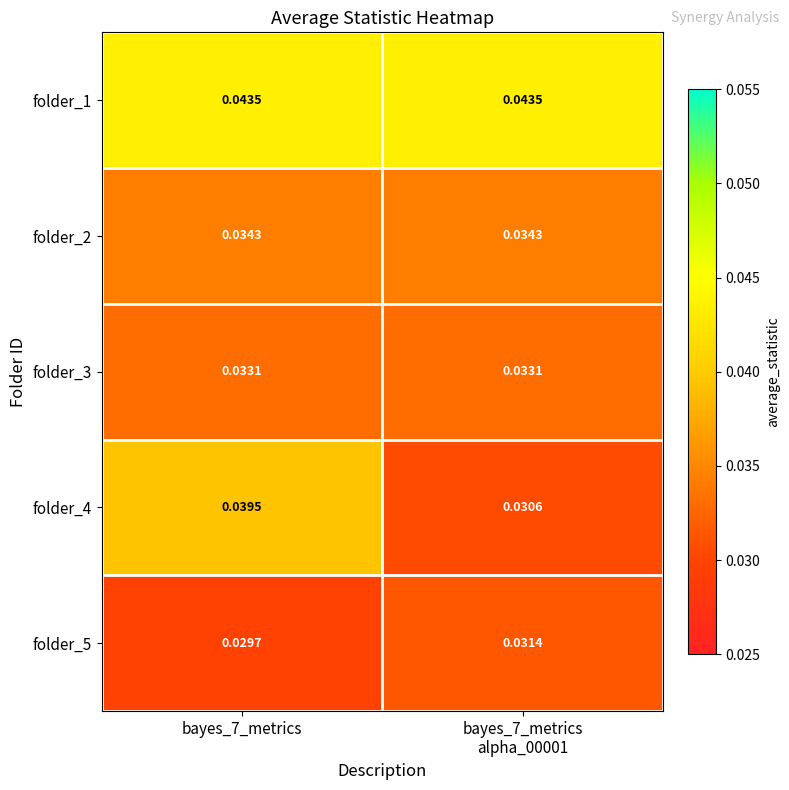

List the series in order of their peak value, lowest first.

folder_5, folder_3, folder_2, folder_4, folder_1